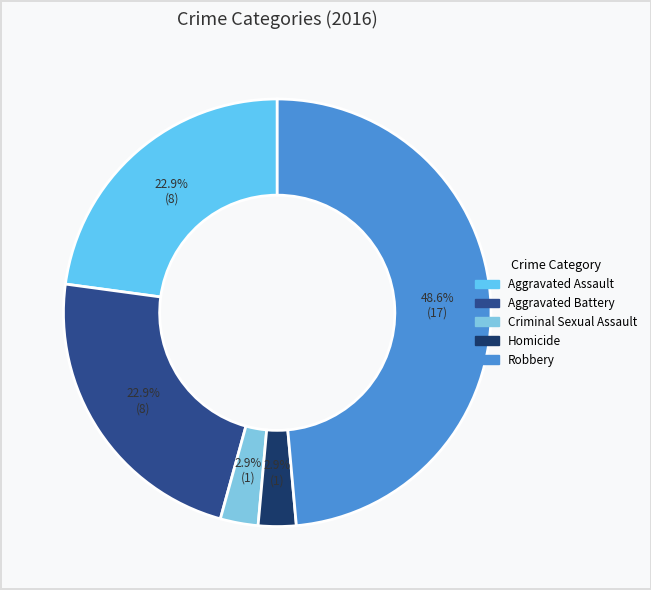

What is the smallest slice in the pie chart?

Criminal Sexual Assault